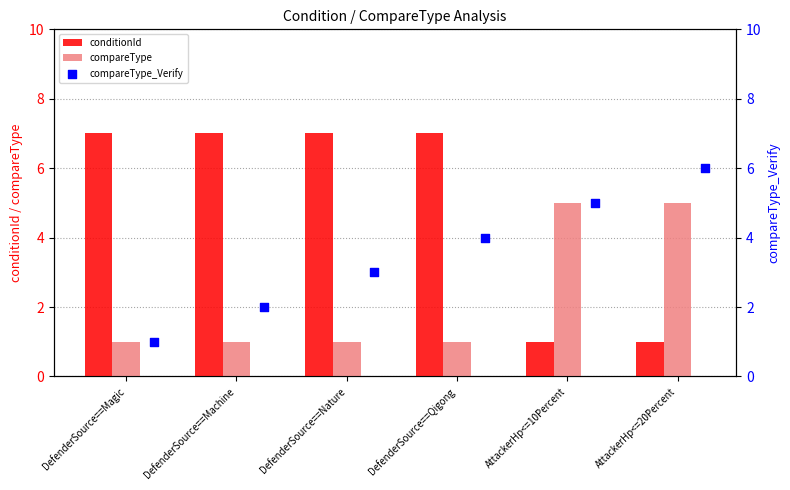

Which series has the largest Y range (max minus min)?

conditionId